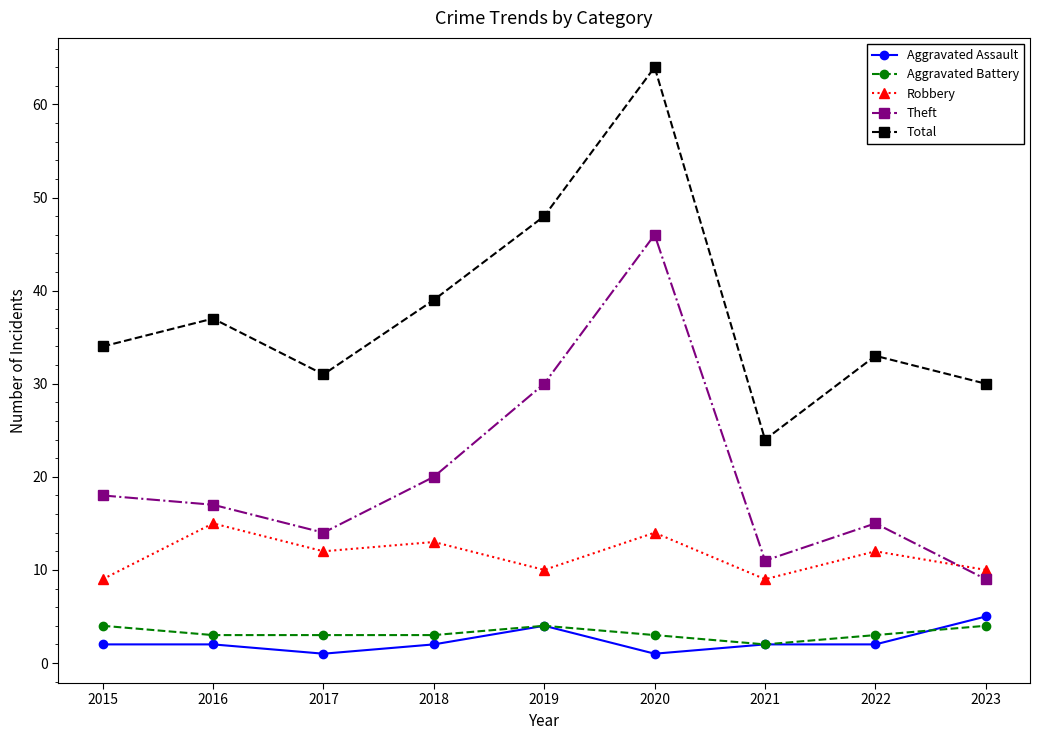

What is the maximum value shown in the chart?

64